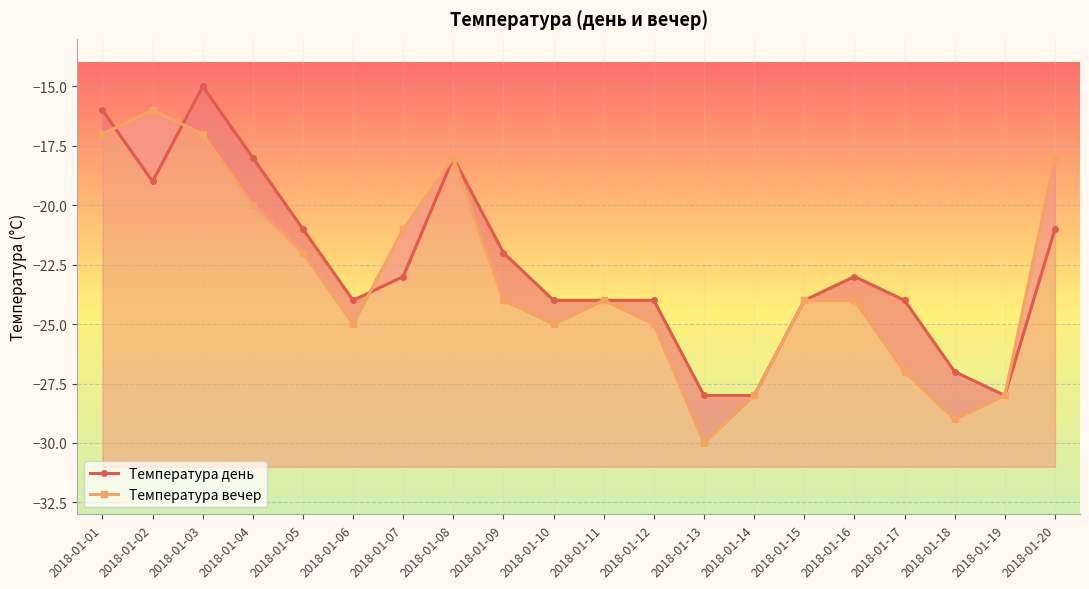

Is the value of Температура вечер at 2018-01-15 greater than the value of Температура день at 2018-01-13?

Yes